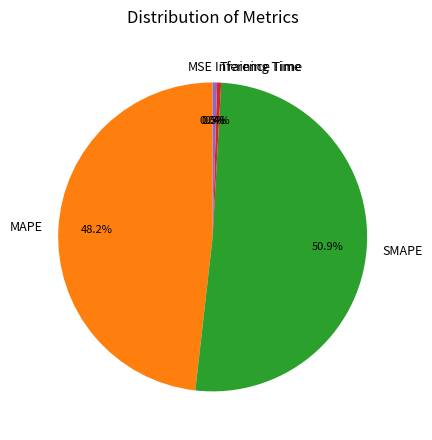

Which category has the biggest portion of the pie?

SMAPE